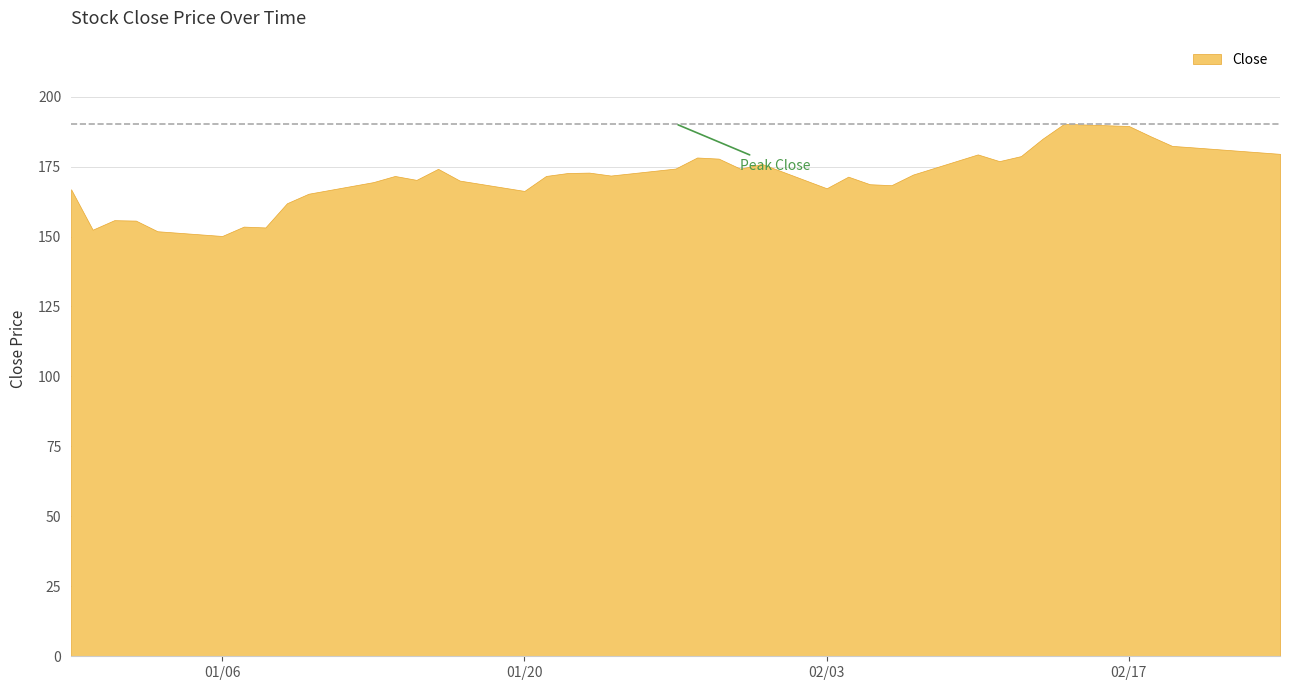

What is the average value?

170.9